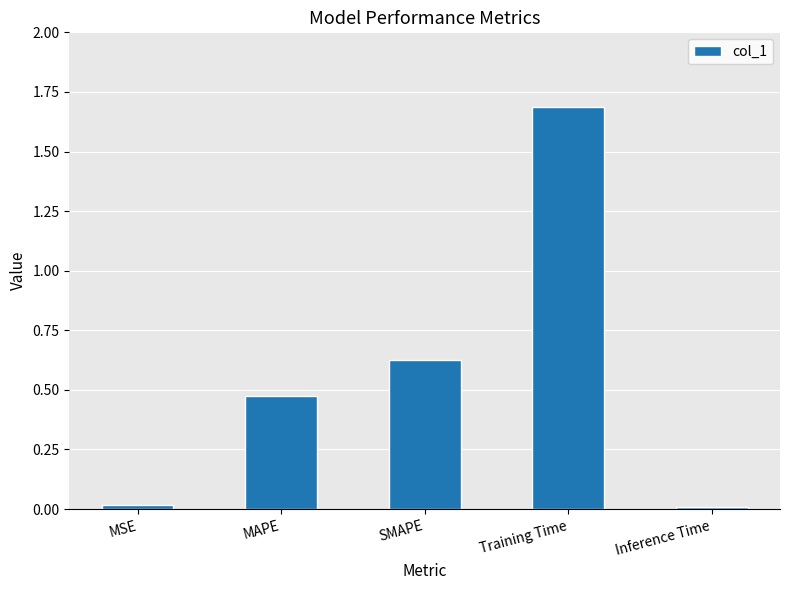

What position from the right is Inference Time?

1